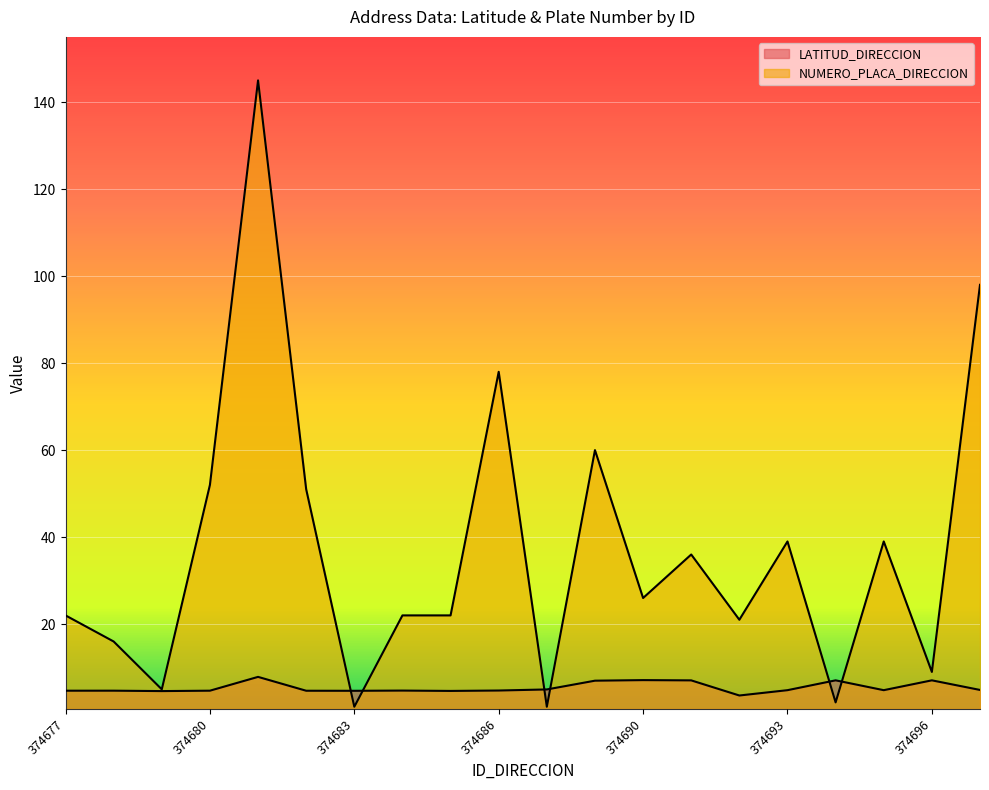

What is the total value across all series at 374677?

26.7